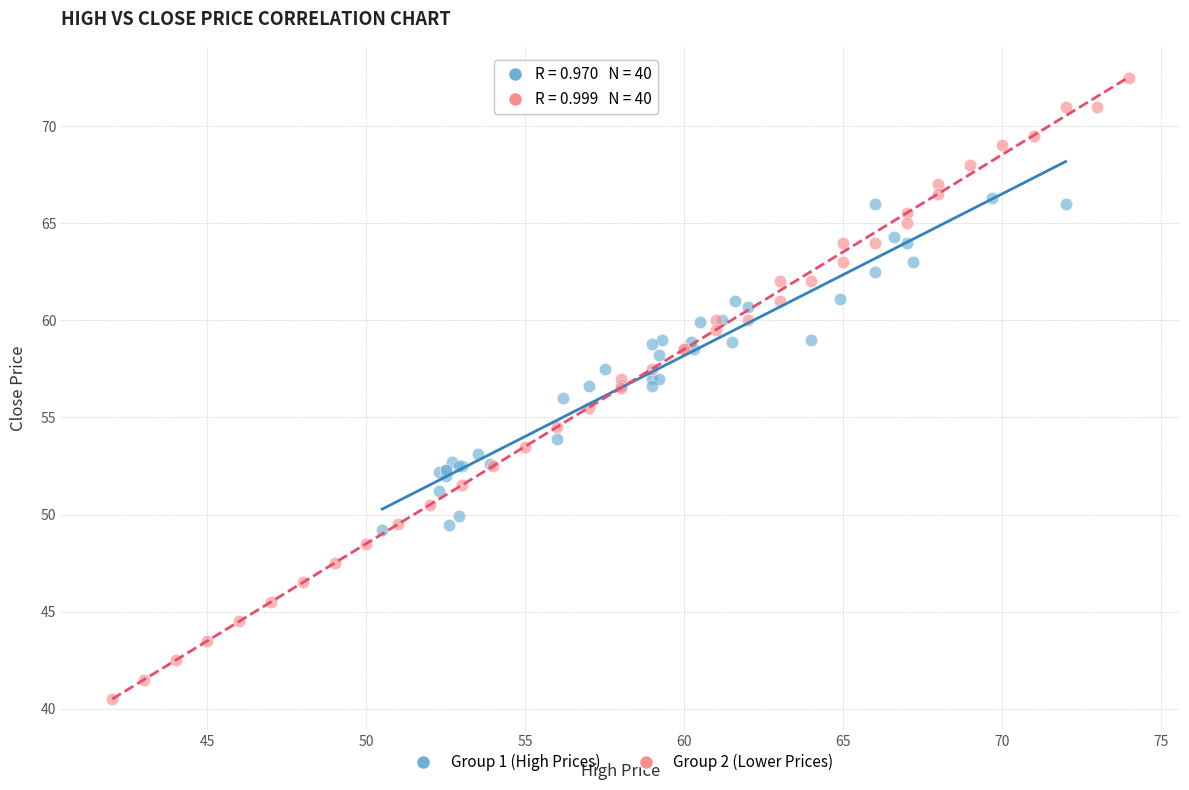

Which series has the widest spread of Y values?

Group 2 (Lower Prices)